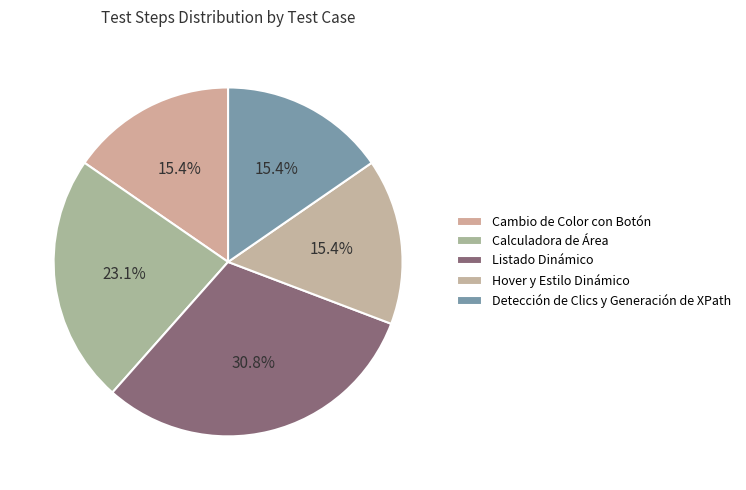

What percentage is the Listado Dinámico slice, to the nearest percent?

31%